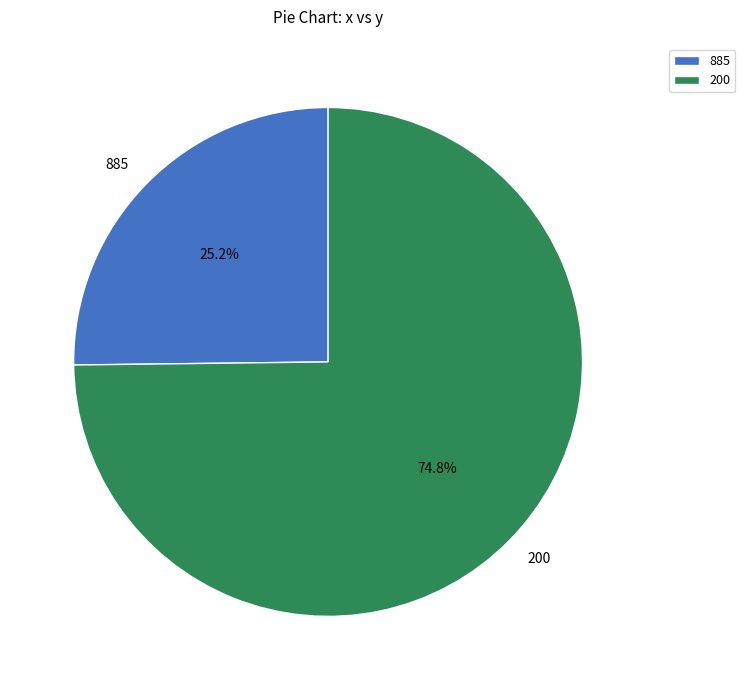

Rank the categories by value from lowest to highest.

885, 200